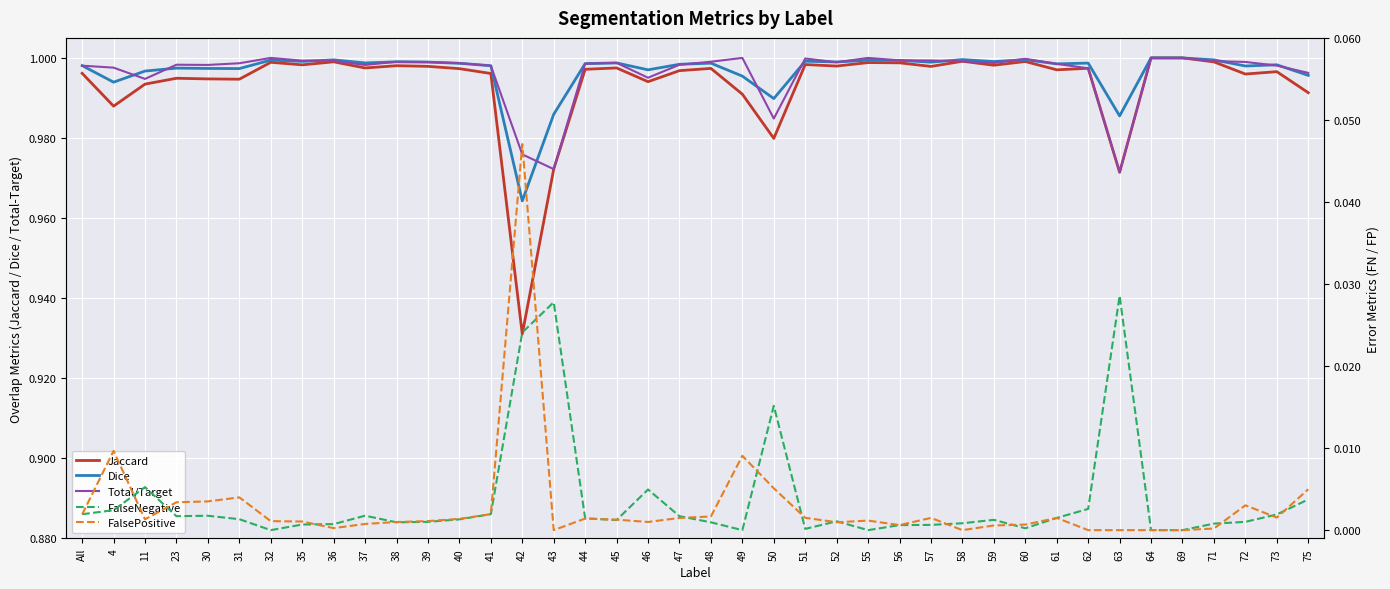

At which label is Jaccard closest to 0?

42